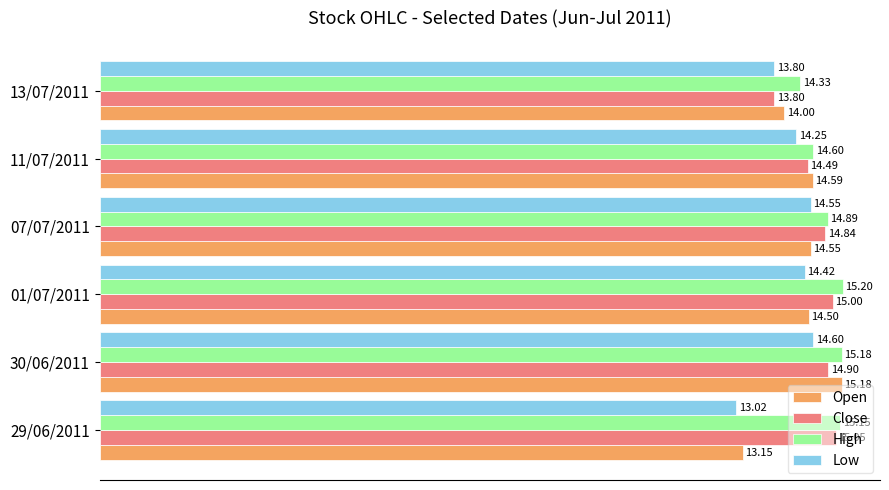

At which category is the sum across all series the highest?

30/06/2011